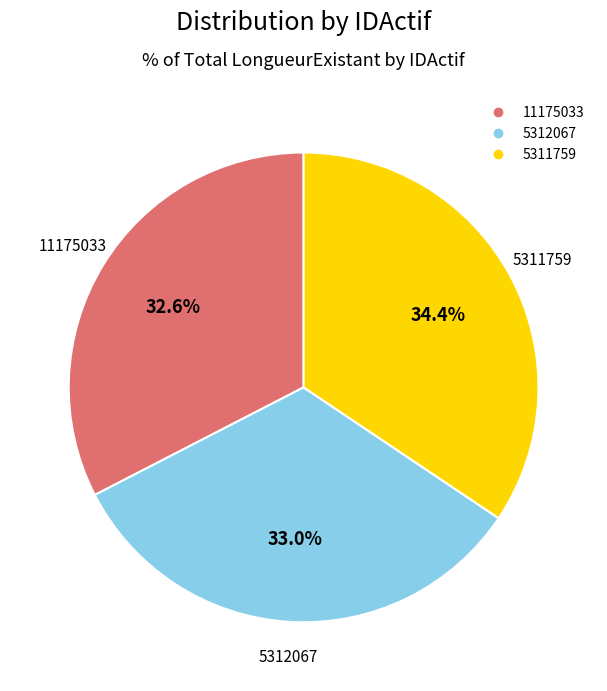

Which slice is the largest?

5311759